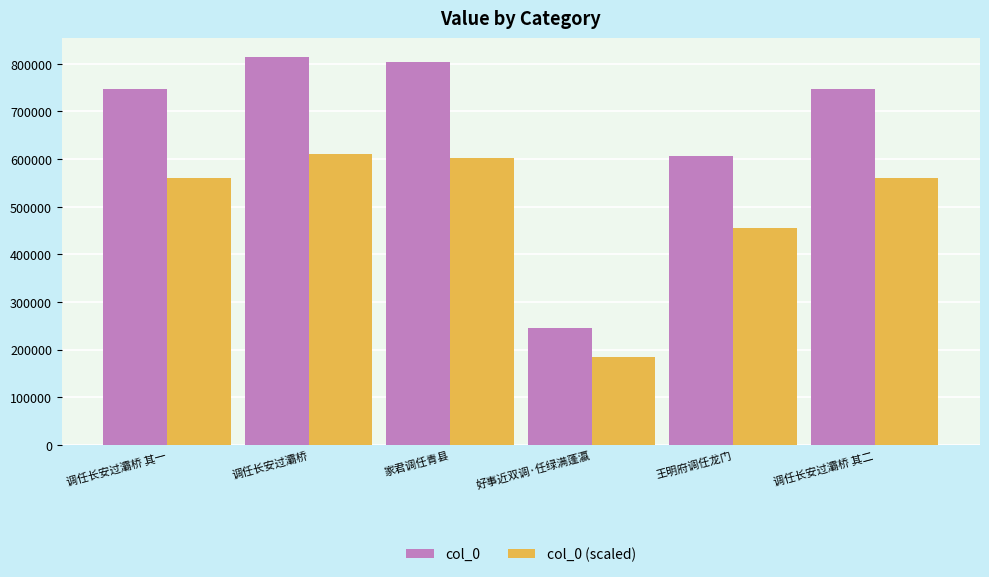

Does the chart contain any negative values?

No